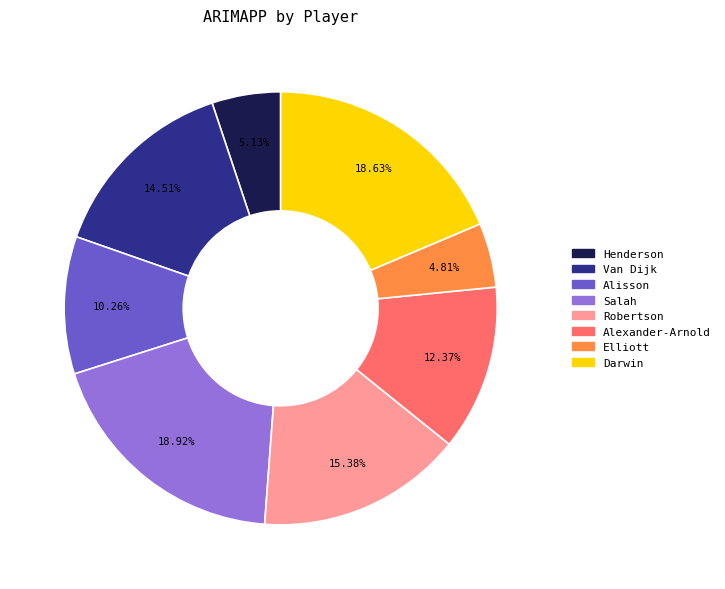

What is the ratio of the value at Alisson to the value at Robertson?

0.7